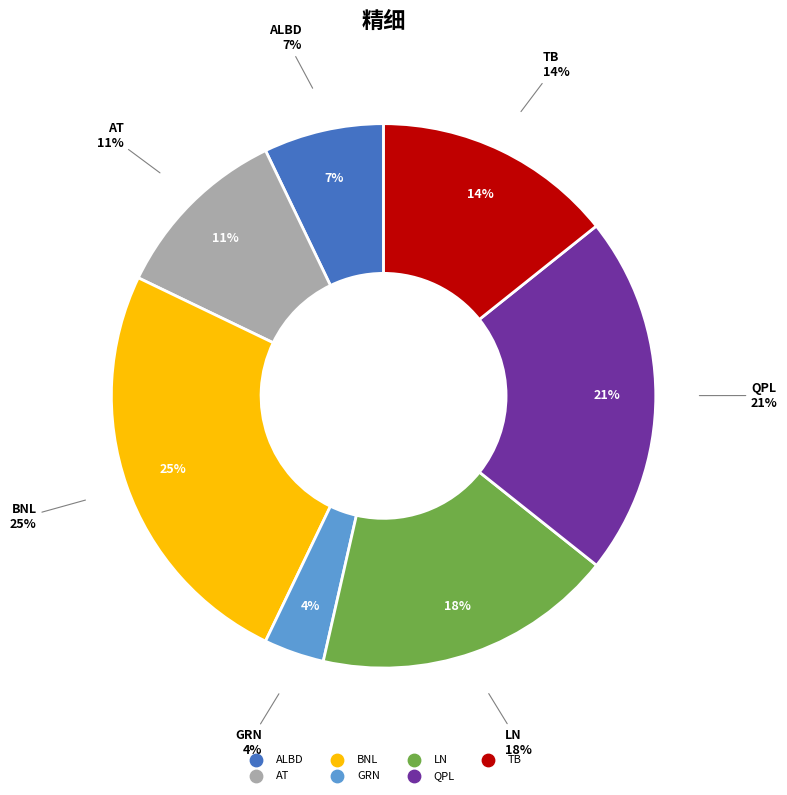

Is it true that AT is 1% of the pie?

False